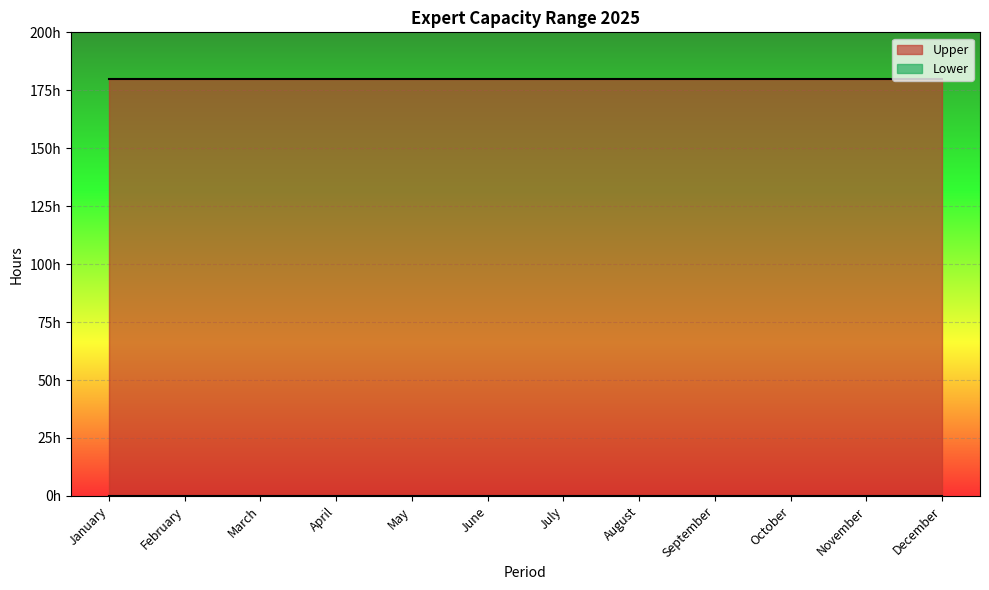

What is the total value across all series at June.2025?

180